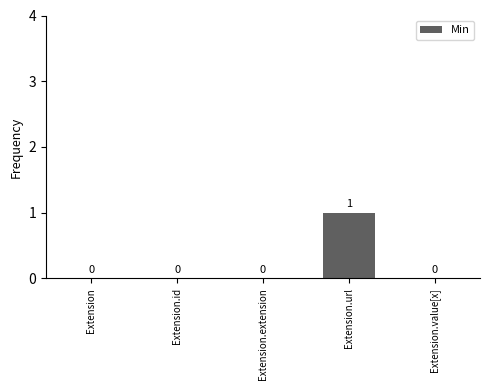

Is it true that the value at Extension.value[x] is 0?

True